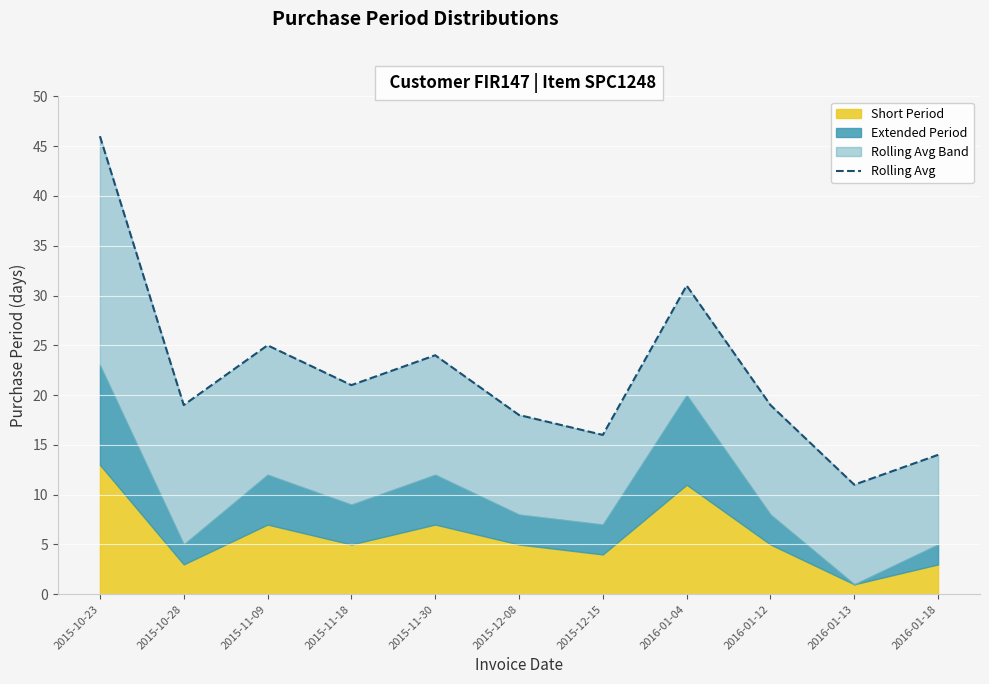

Between 2016-01-04 and 2015-11-30, which is larger?

2016-01-04